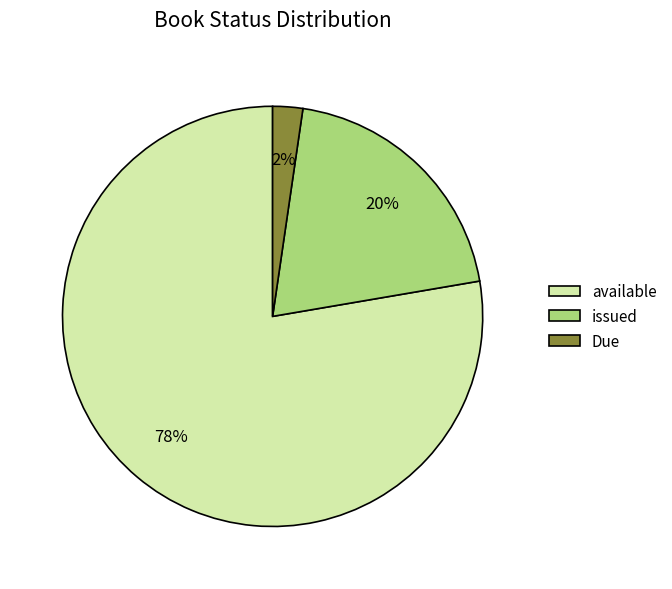

What percentage is the available slice, to the nearest percent?

78%